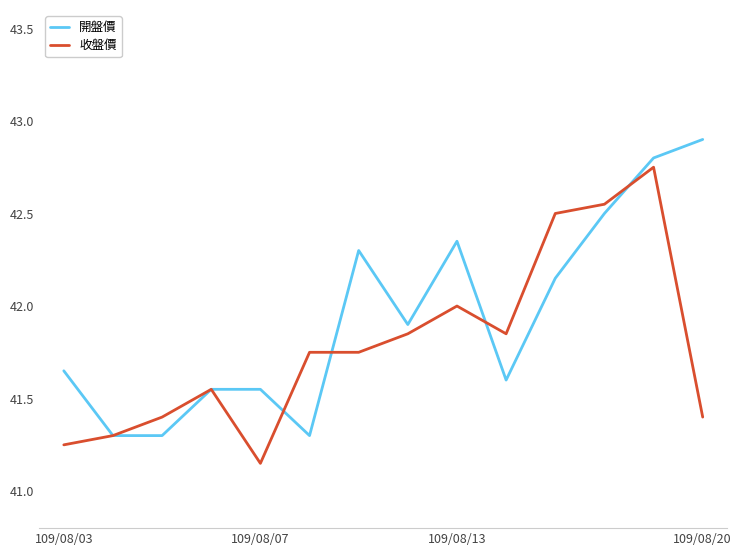

Which series has the largest total across all categories?

開盤價